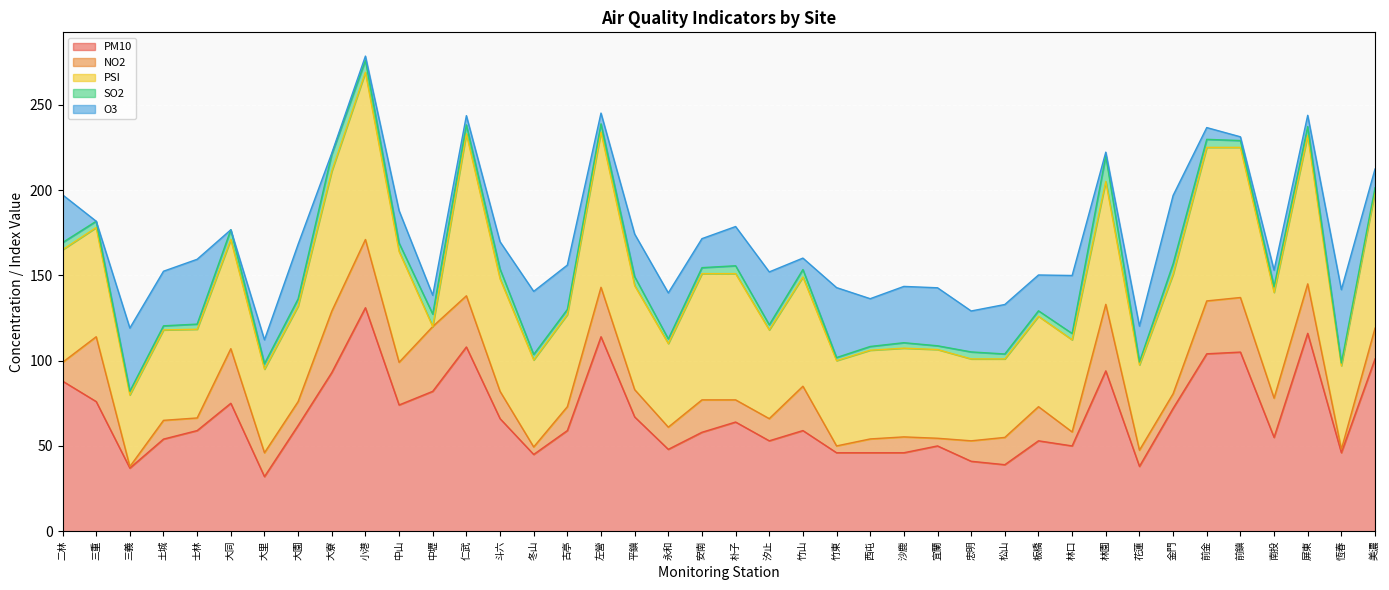

How many values in the PM10 series are below 59?

18